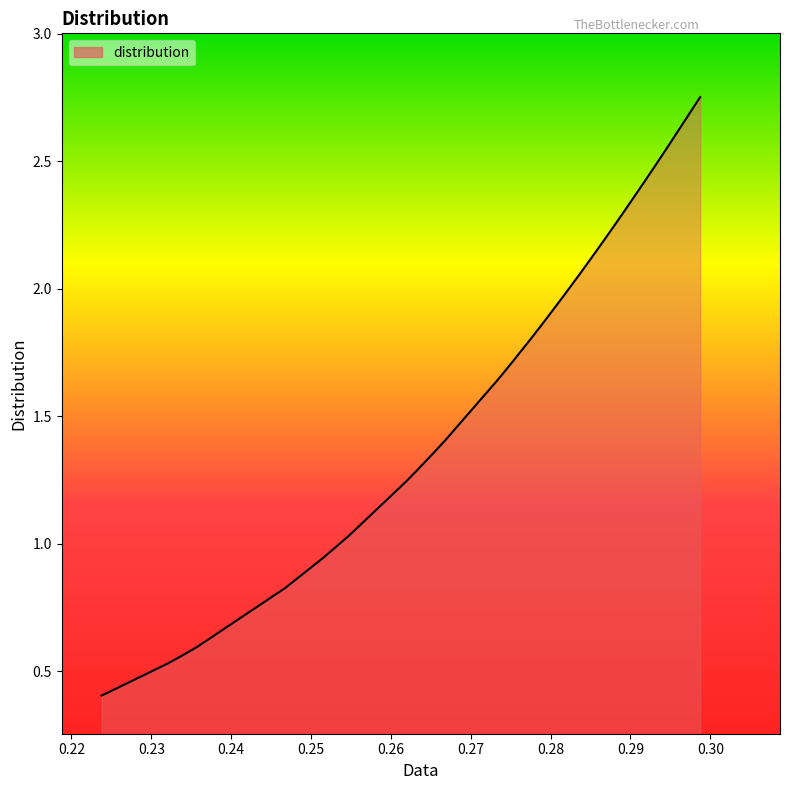

What is the difference between the maximum and minimum values?

2.3